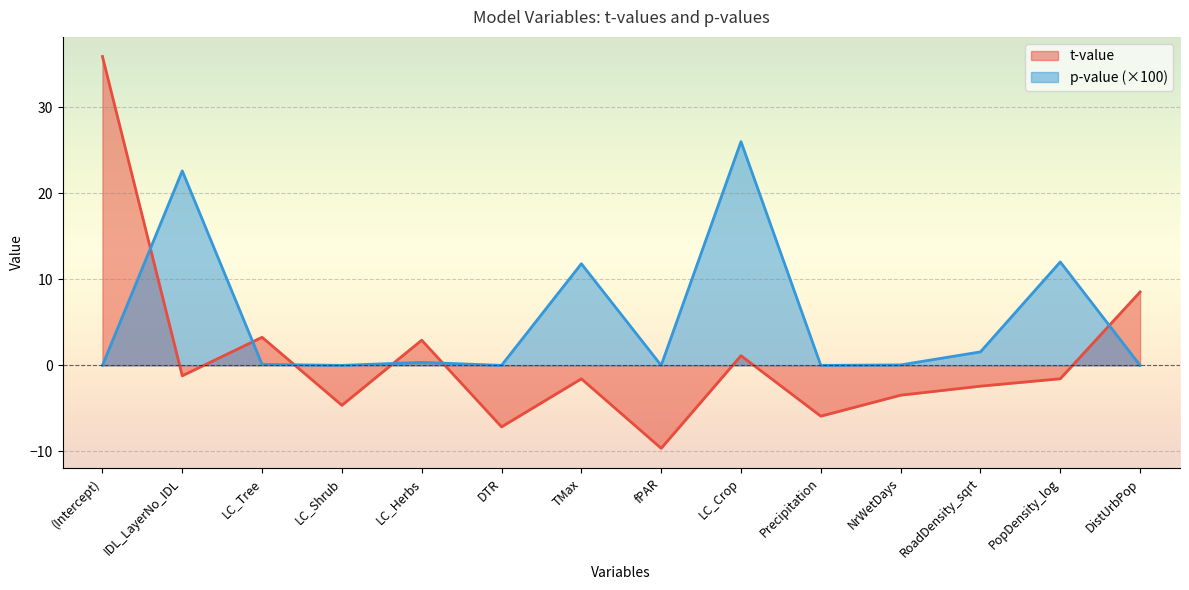

Is the value of p-value at DTR greater than the value of t-value at LC_Crop?

No